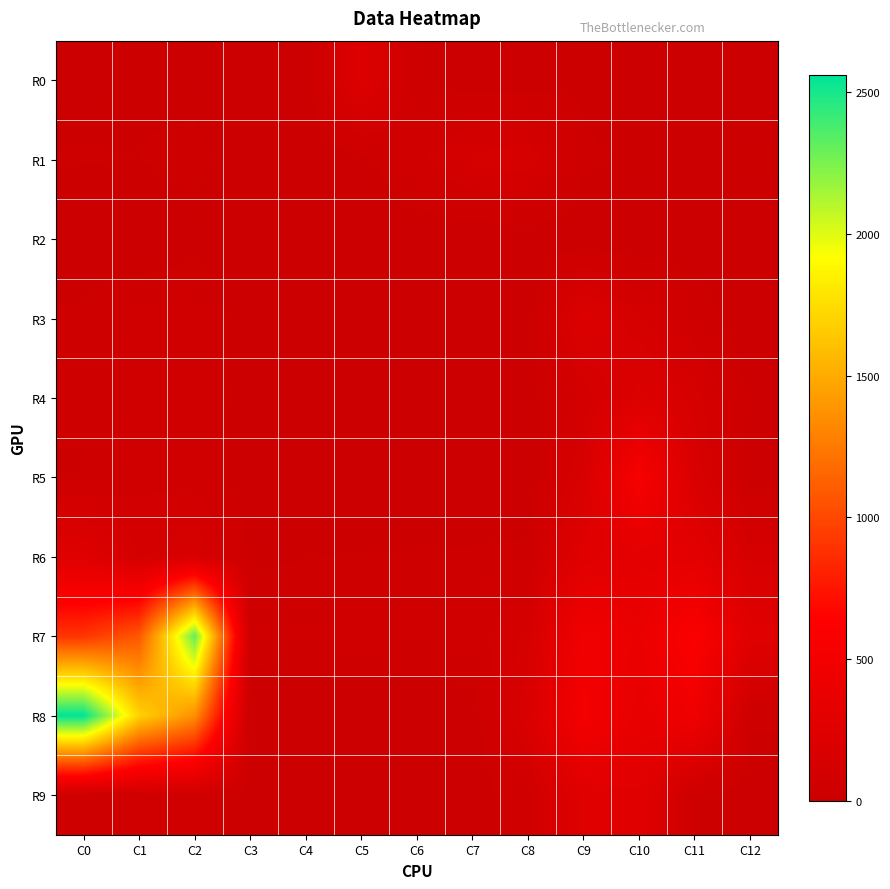

Count the number of data series in this chart.

10